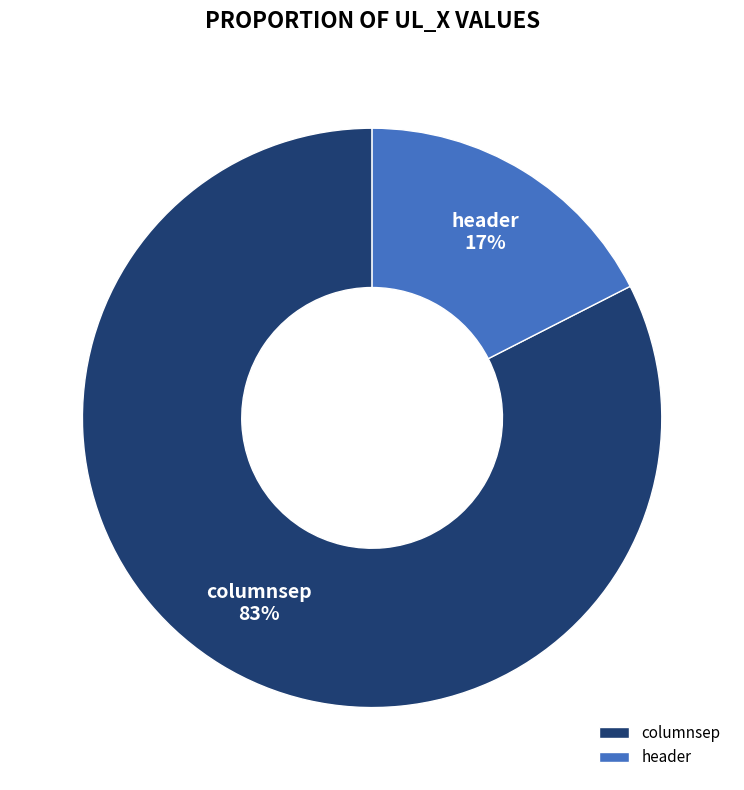

Do columnsep and header together represent more than half of the pie?

Yes